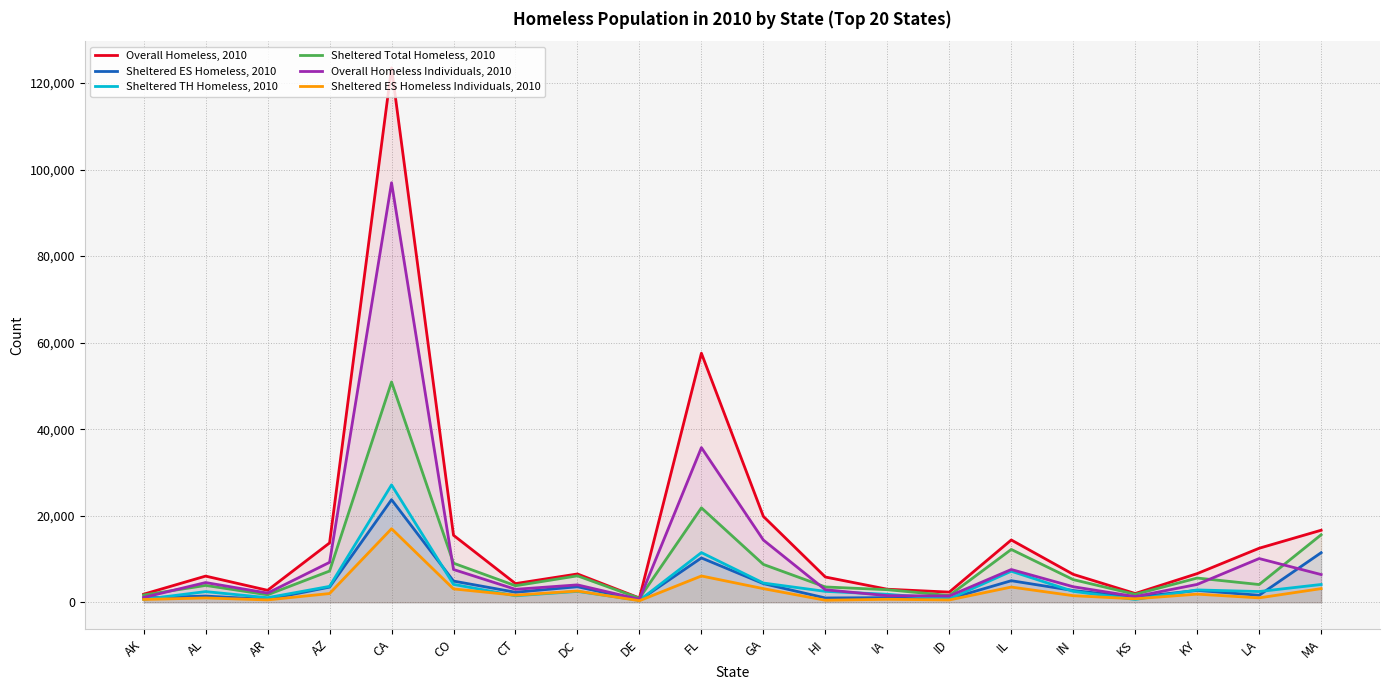

At which category does Sheltered ES Homeless, 2010 reach its first local valley?

AR